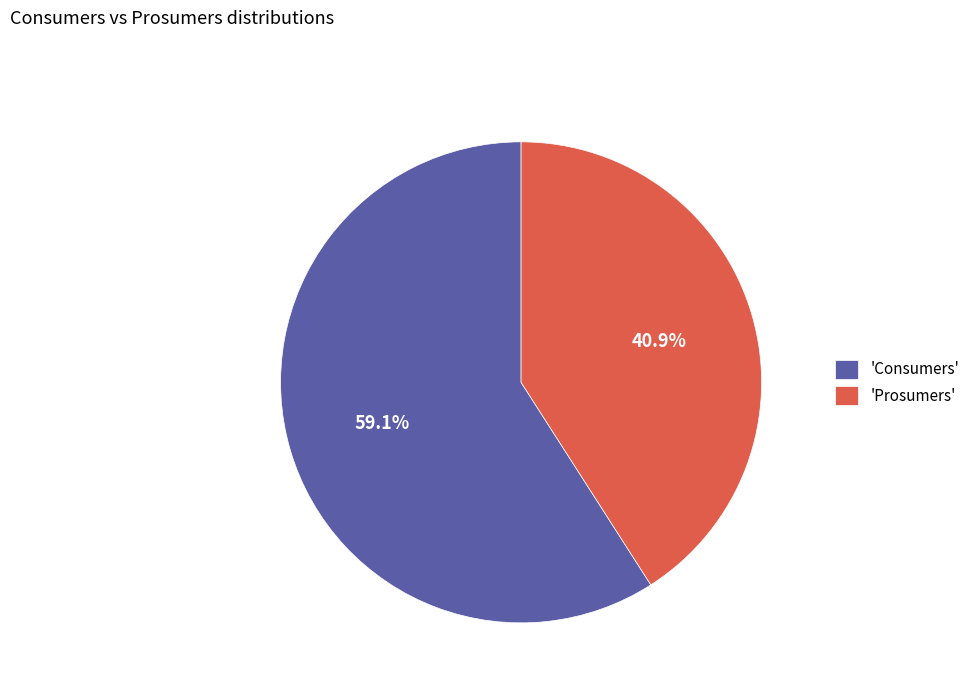

Do 'Prosumers' and 'Consumers' together represent more than half of the pie?

Yes